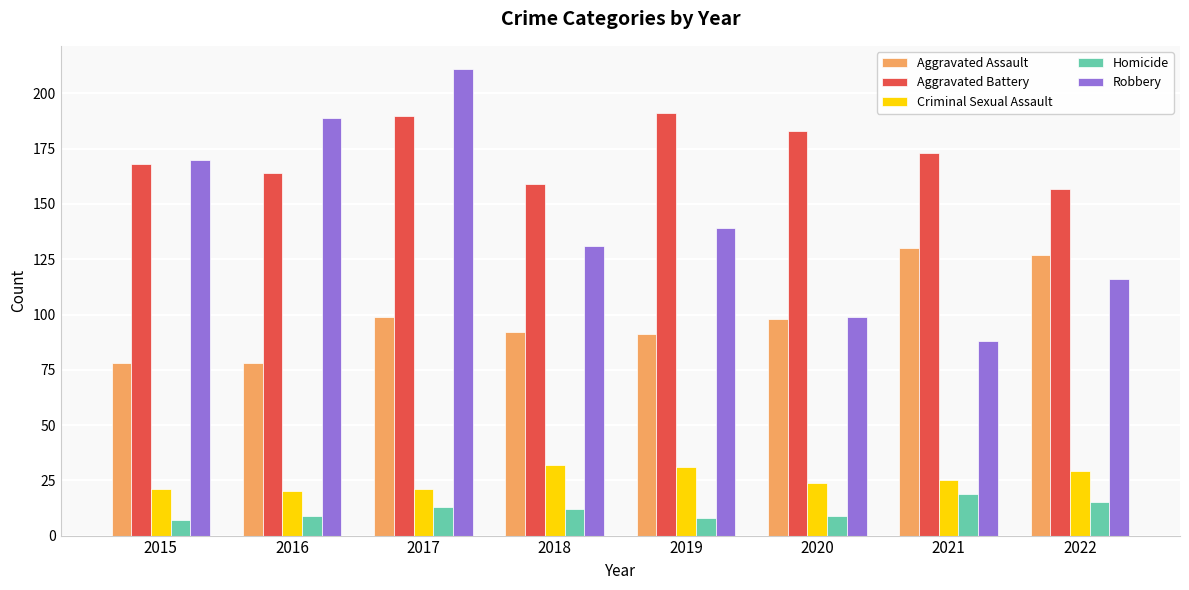

What value does the Criminal Sexual Assault series have at 2022?

29